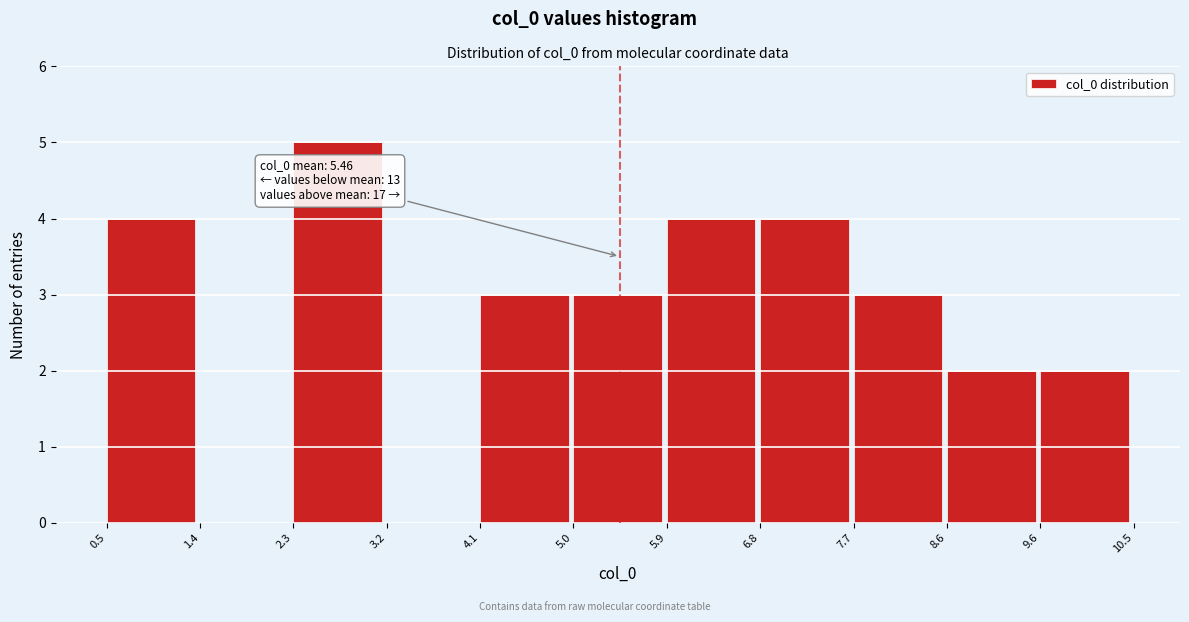

Over which range of the x-axis is the bar tallest?

2.3 to 3.2